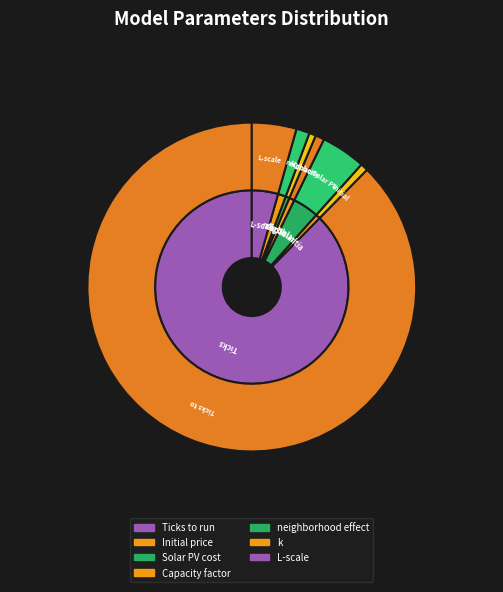

Combined, what portion of the pie is k and L-scale?

5.7%